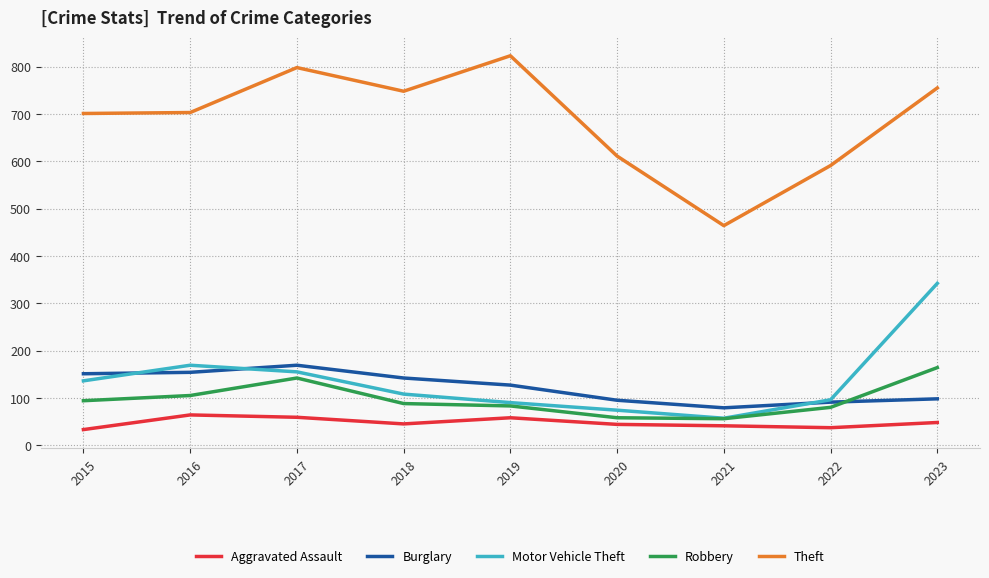

Where is the first local maximum for Theft?

2017